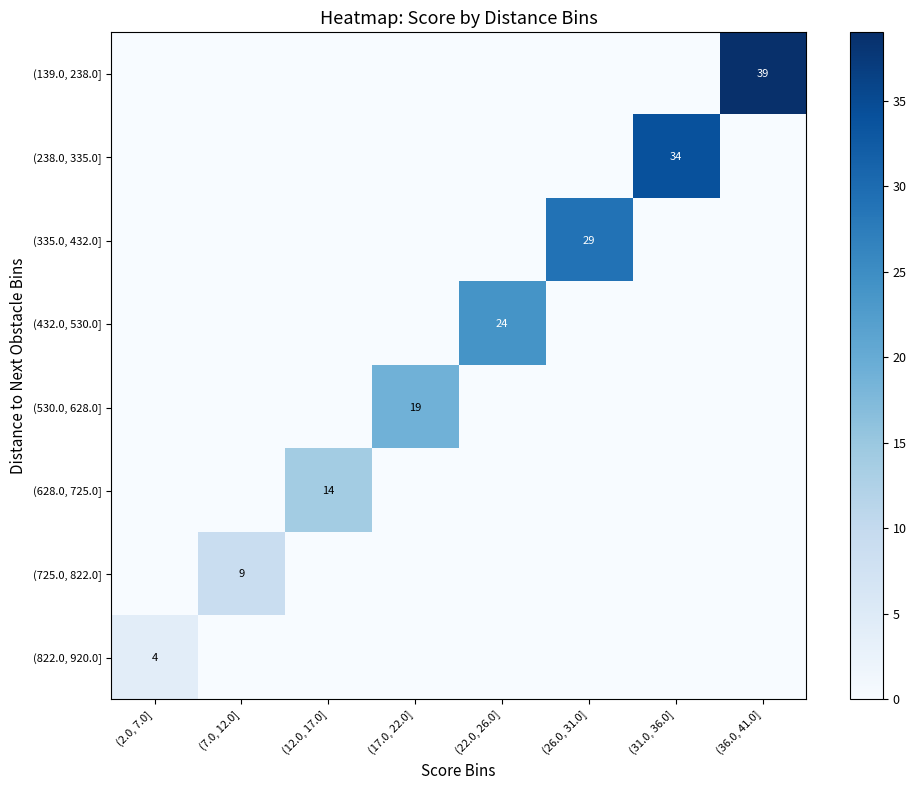

Is it true that (822.0, 920.0] equals 4 at (2.0, 7.0]?

True